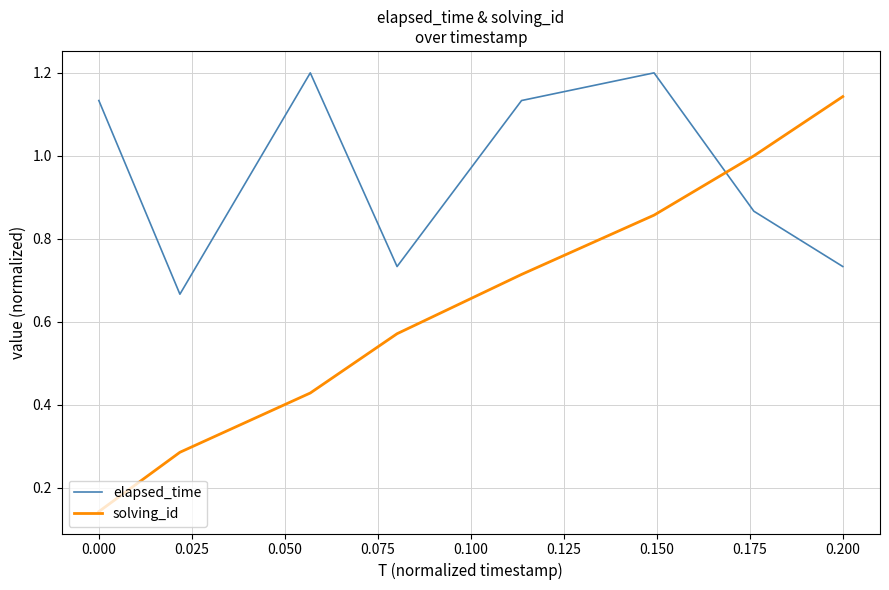

How many series are shown in this chart?

2